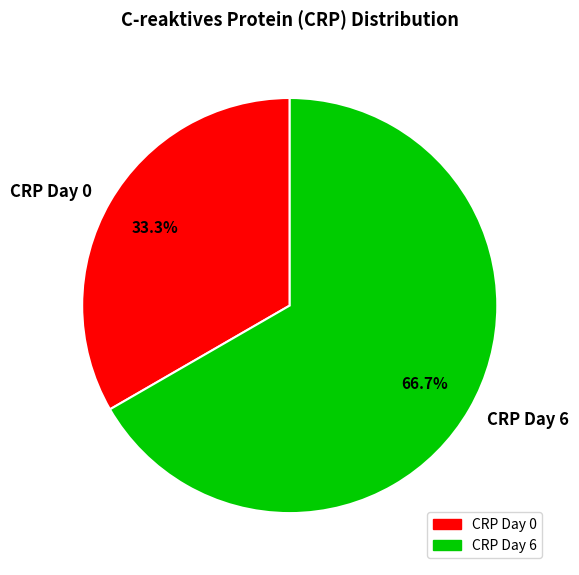

Between CRP Day 0 and CRP Day 6, which is larger?

CRP Day 6